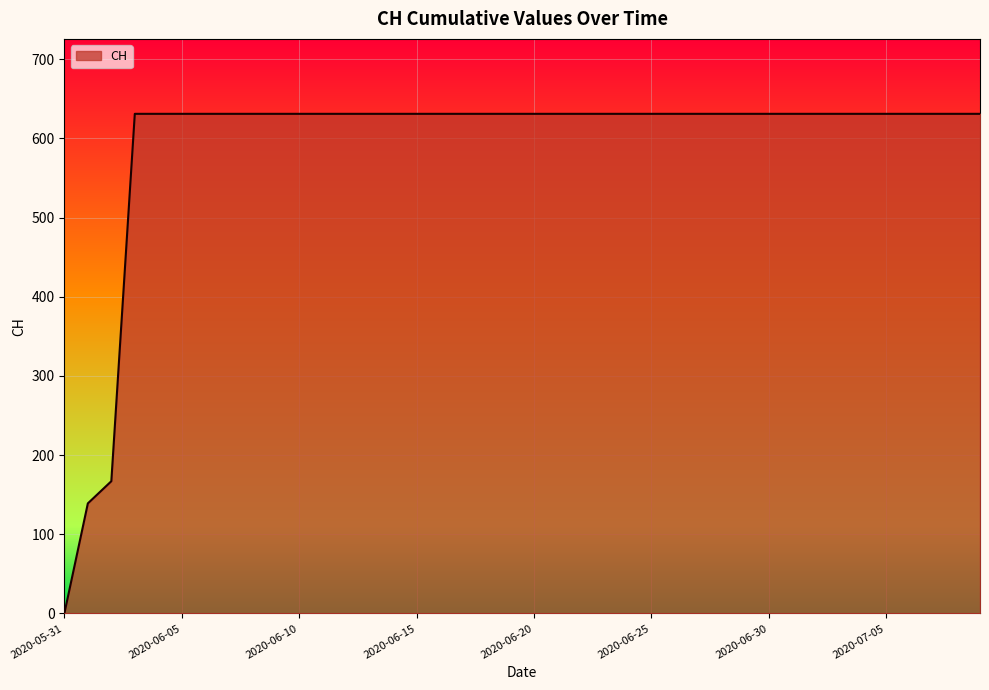

Reading right to left, what are all the values shown in this chart?

2020-07-09=631	2020-07-08=631	2020-07-07=631	2020-07-06=631	2020-07-05=631	2020-07-04=631	2020-07-03=631	2020-07-02=631	2020-07-01=631	2020-06-30=631	2020-06-29=631	2020-06-28=631	2020-06-27=631	2020-06-26=631	2020-06-25=631	2020-06-24=631	2020-06-23=631	2020-06-22=631	2020-06-21=631	2020-06-20=631	2020-06-19=631	2020-06-18=631	2020-06-17=631	2020-06-16=631	2020-06-15=631	2020-06-14=631	2020-06-13=631	2020-06-12=631	2020-06-11=631	2020-06-10=631	2020-06-09=631	2020-06-08=631	2020-06-07=631	2020-06-06=631	2020-06-05=631	2020-06-04=631	2020-06-03=631	2020-06-02=167	2020-06-01=139	2020-05-31=0